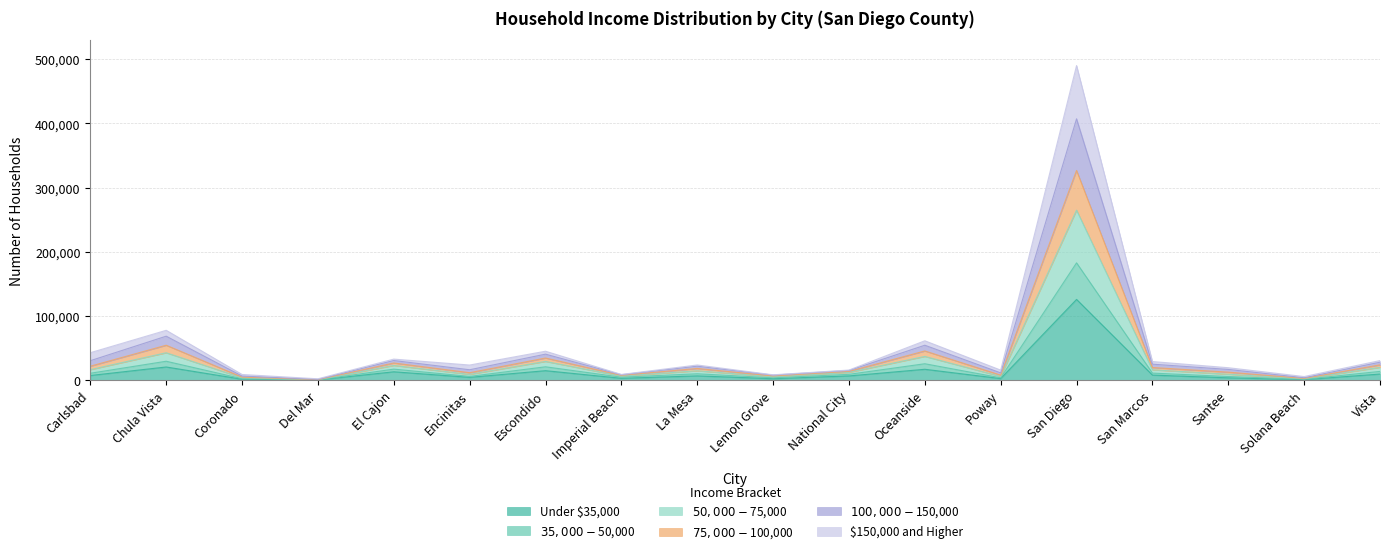

The value of $35,000-$50,000 at Coronado is 5300. True or false?

False